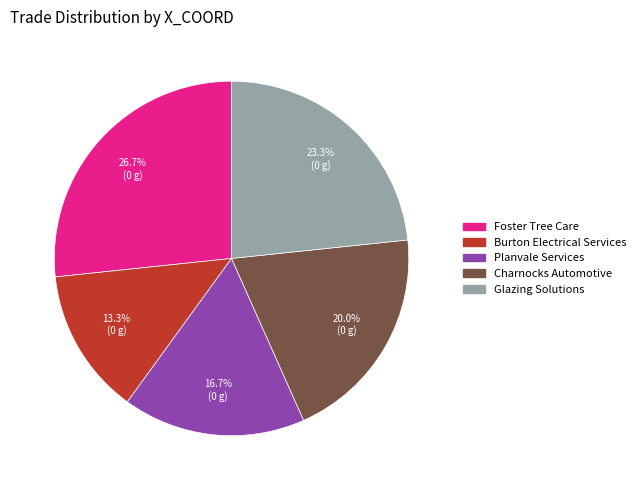

How many slices are in this pie chart?

5